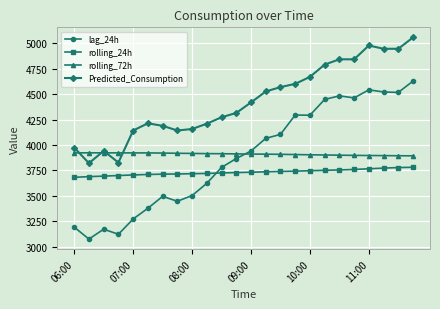

Rank the series by their maximum value, from lowest to highest.

rolling_24h, rolling_72h, lag_24h, Predicted_Consumption